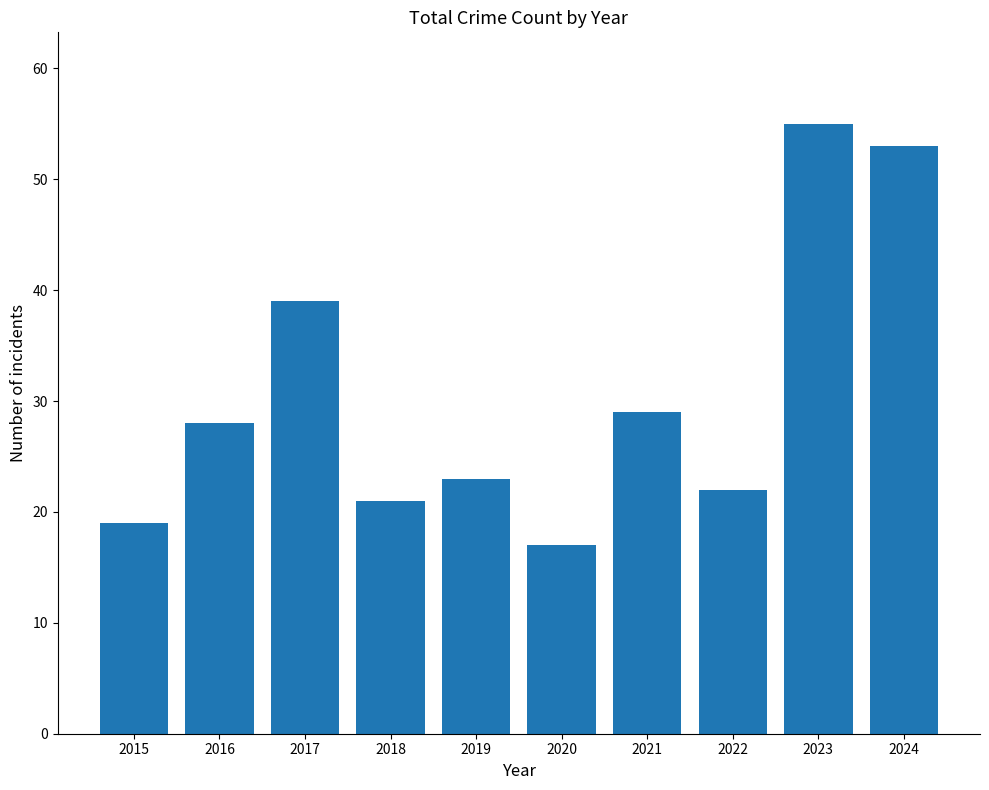

What is the approximate value at 2021, to the nearest 10?

30